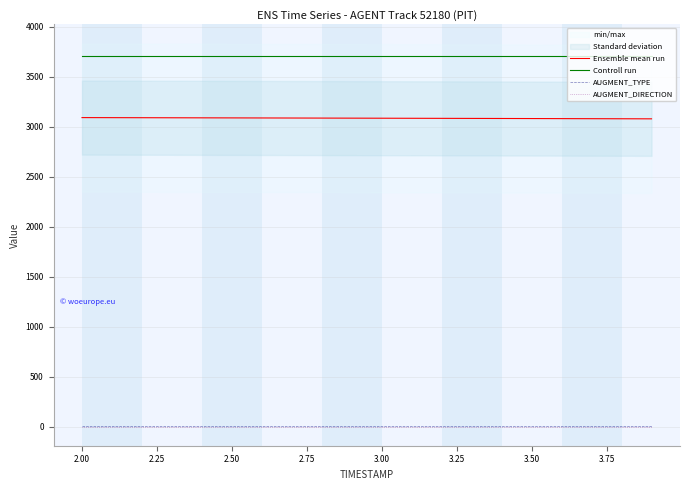

True or false: Ensemble mean run and AUGMENT_TYPE cross at least once.

False